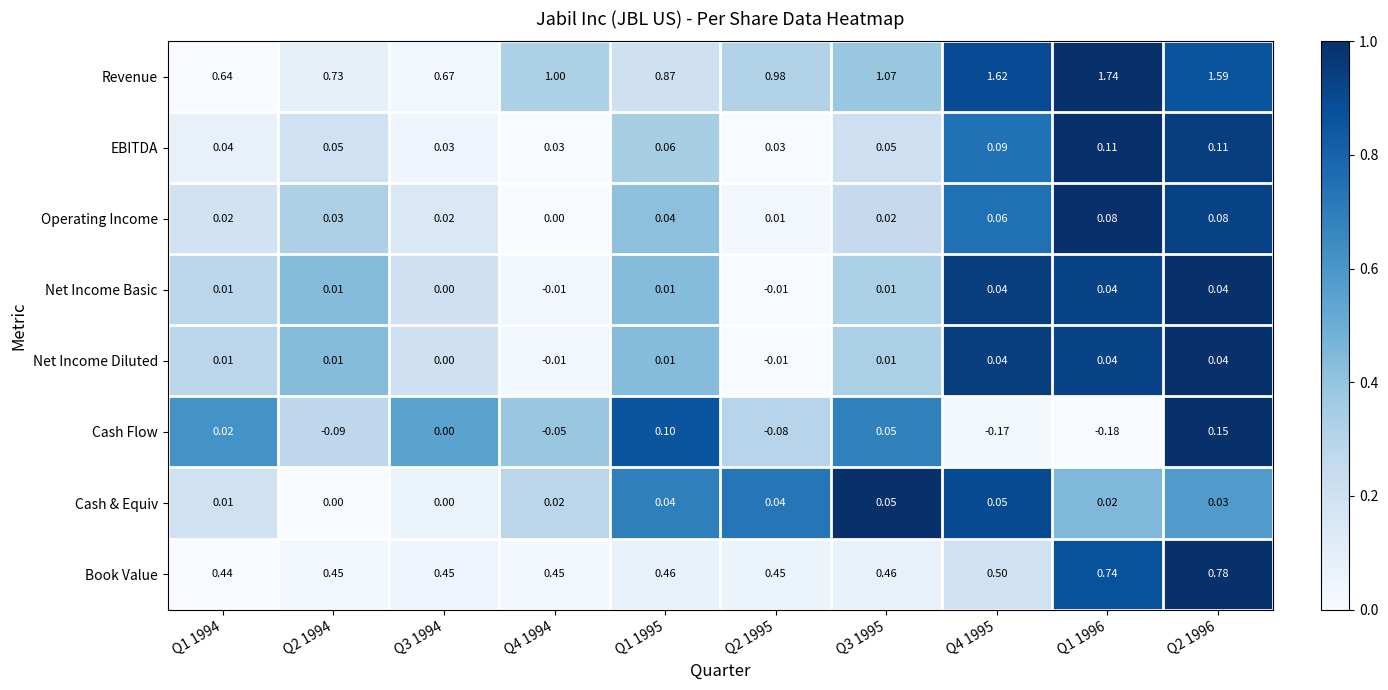

Which series has the largest total across all categories?

Revenue